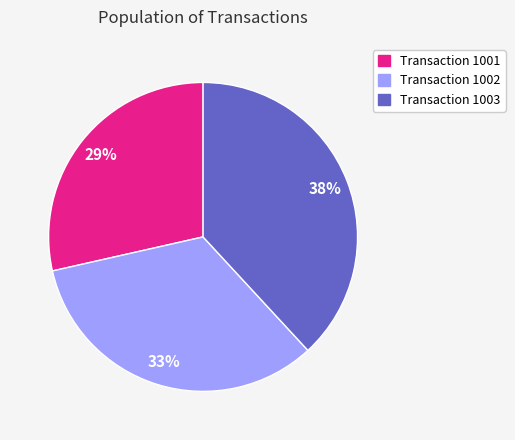

How many slices are in this pie chart?

3